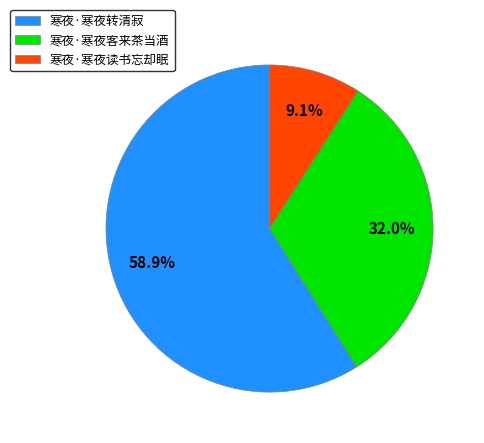

To the nearest percent, what is the difference between the largest and smallest slice percentages?

50%